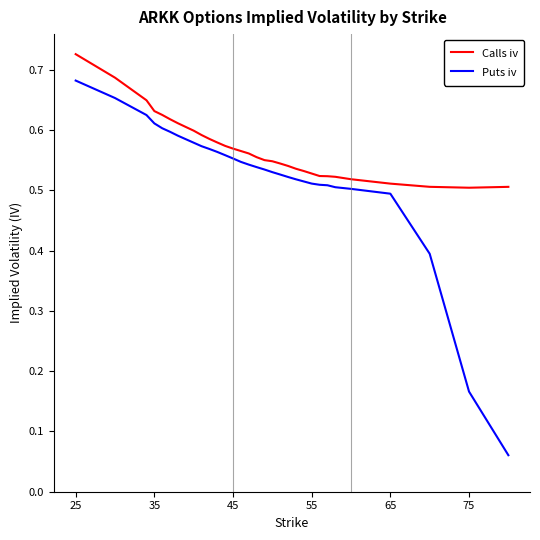

List the series in order of their overall mean, highest first.

Calls iv, Puts iv